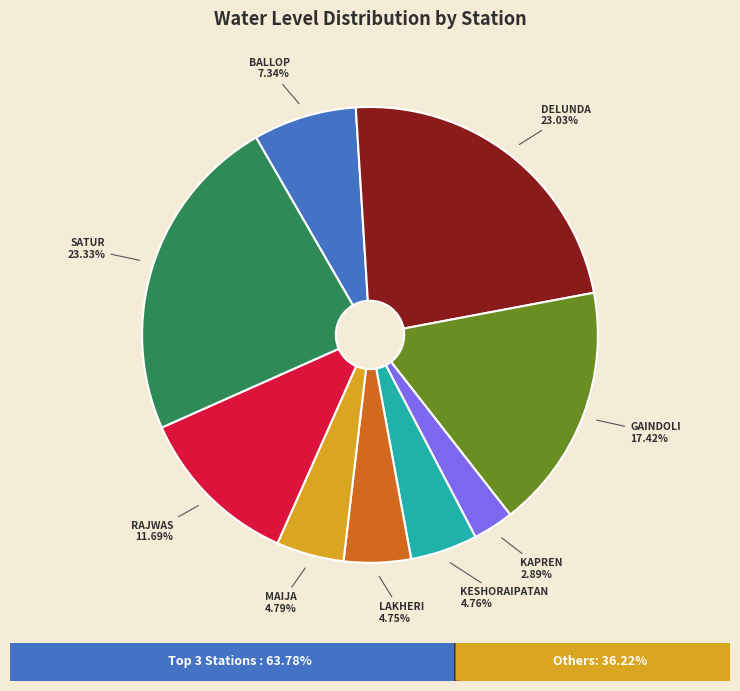

How many segments does this pie chart have?

9